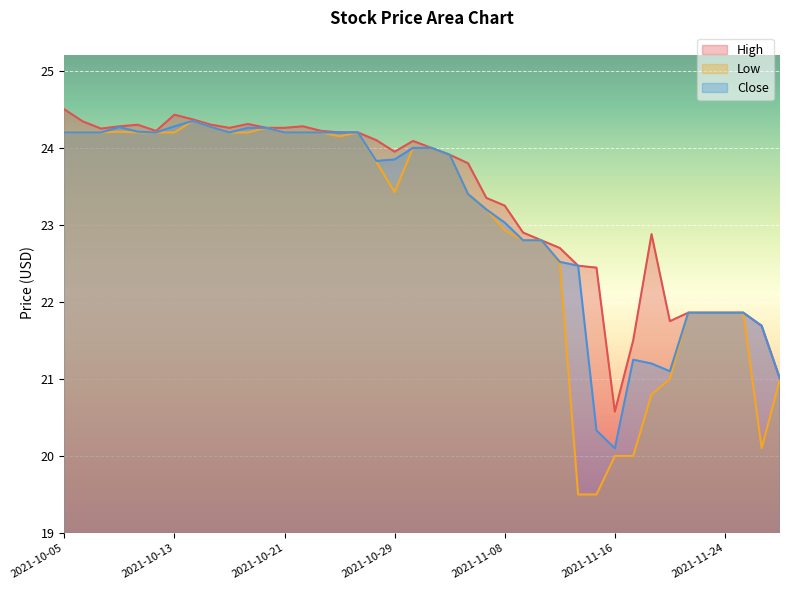

True or false: Close and Low cross at least once.

False